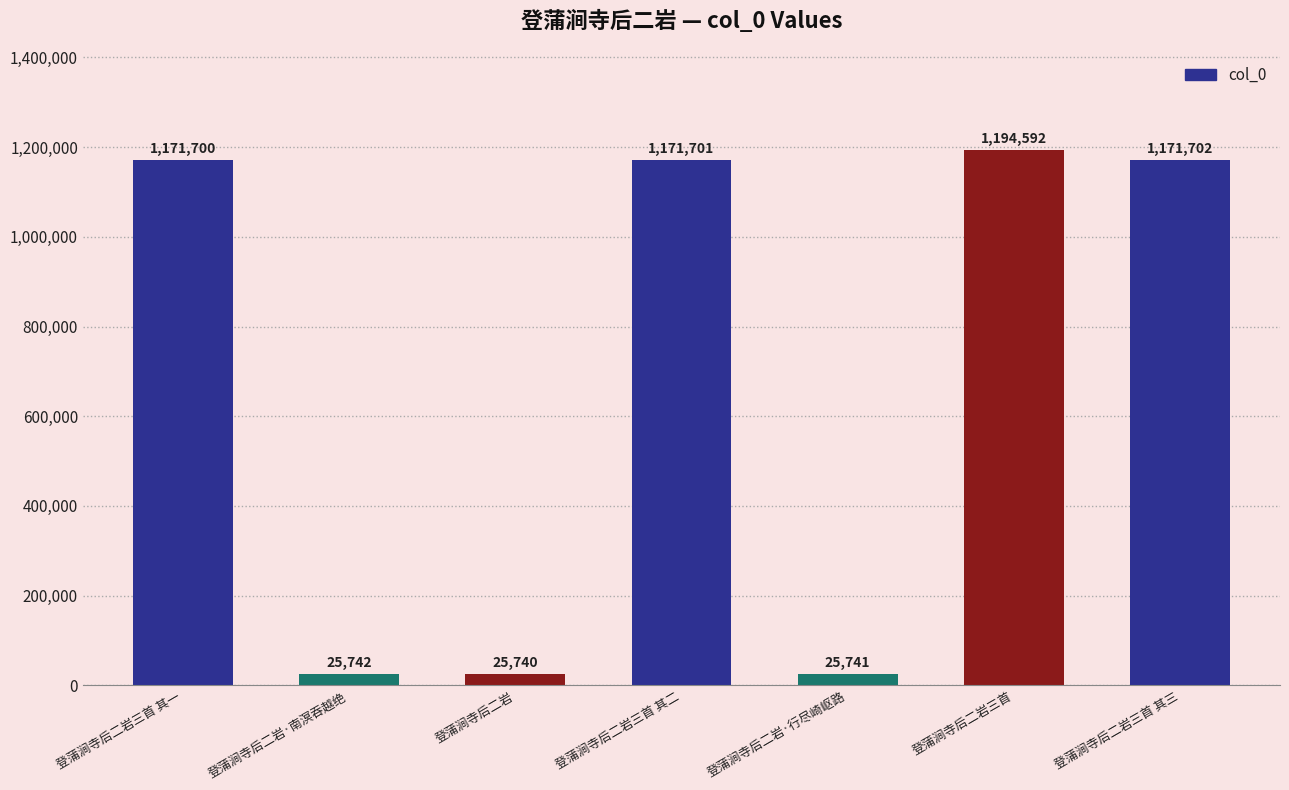

What is the maximum value shown in the chart?

1194592